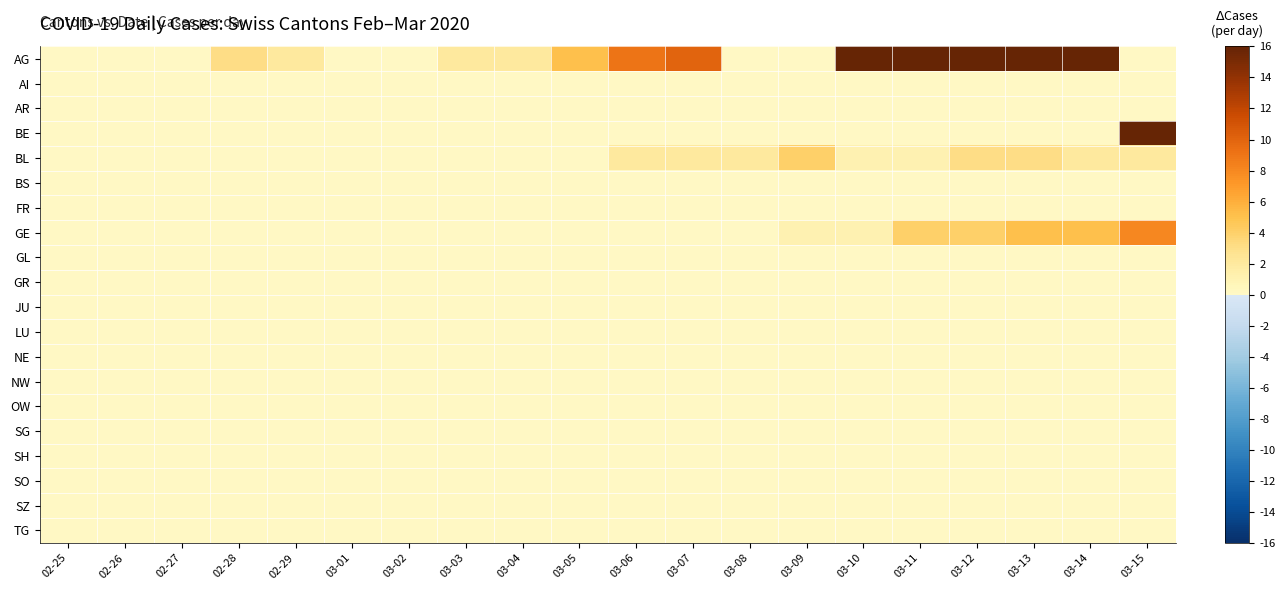

What is the difference between the highest and lowest values at 03-06?

9